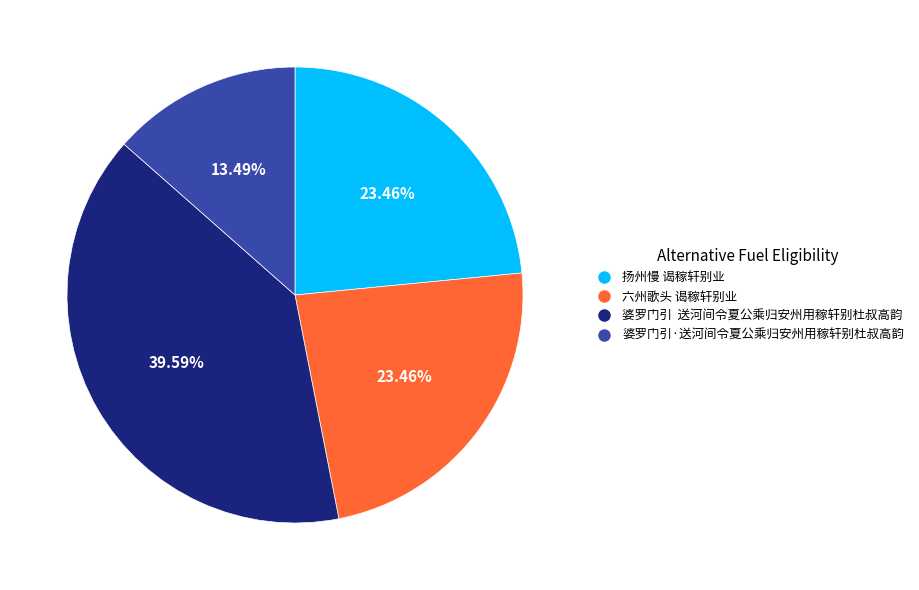

Is there any slice that represents more than half of the pie?

No